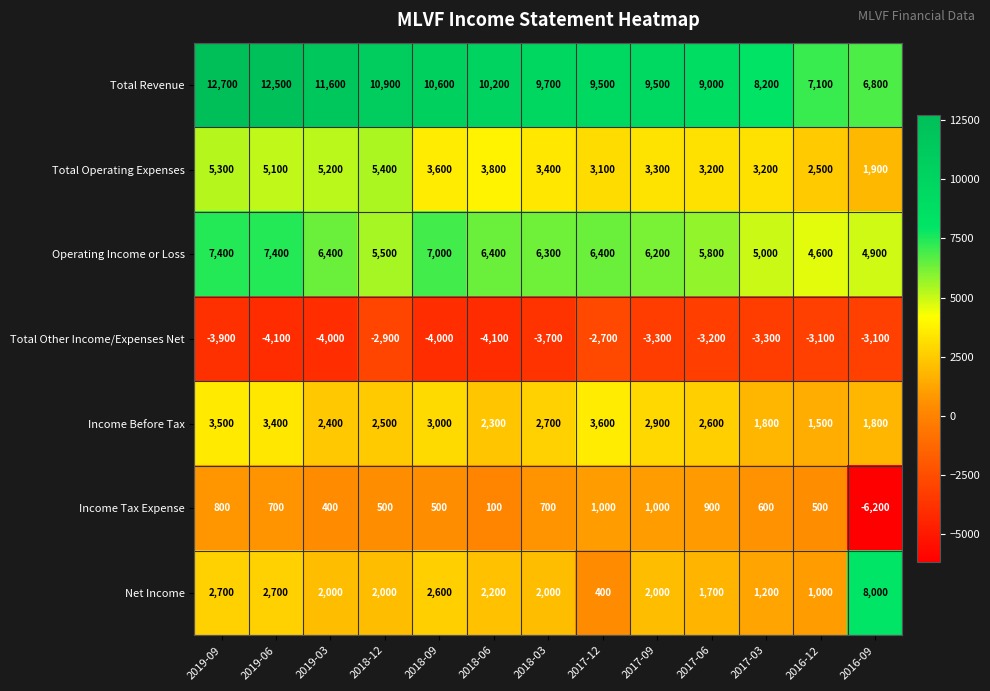

What is the difference between the highest and lowest values at 2018-09?

14600